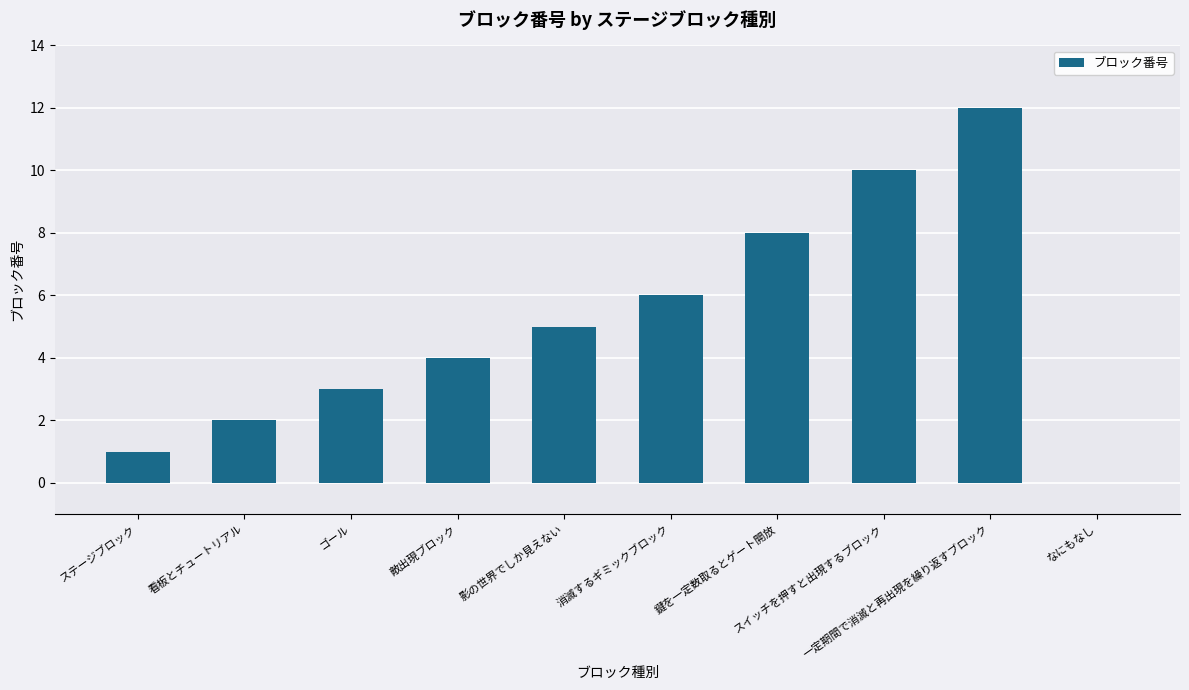

Reading left to right, extract all data points from this chart.

1	2	3	4	5	6	8	10	12	0